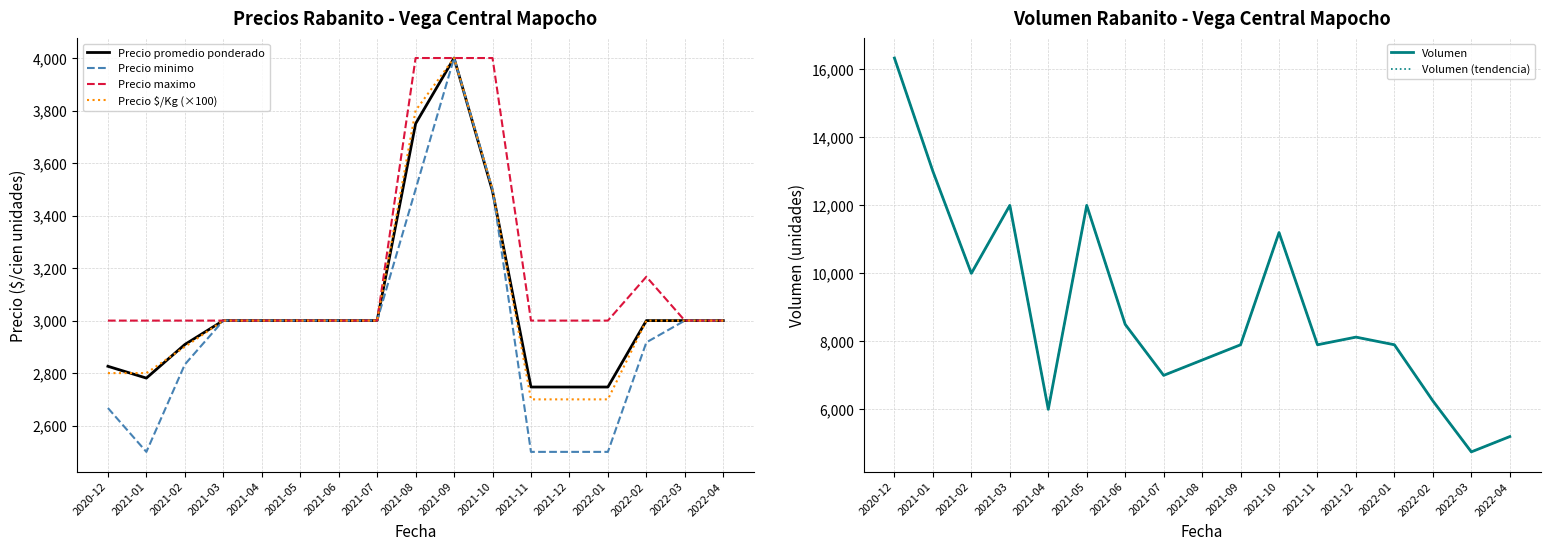

What position from the left is 2022-04?

17